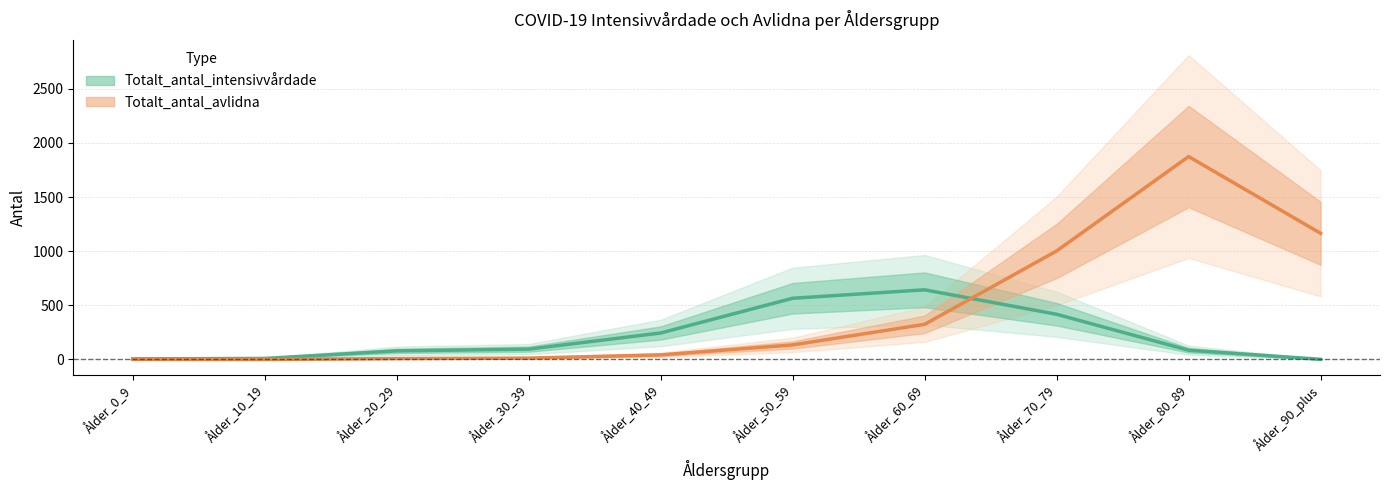

Where is the first local maximum for Totalt_antal_avlidna?

Ålder_80_89